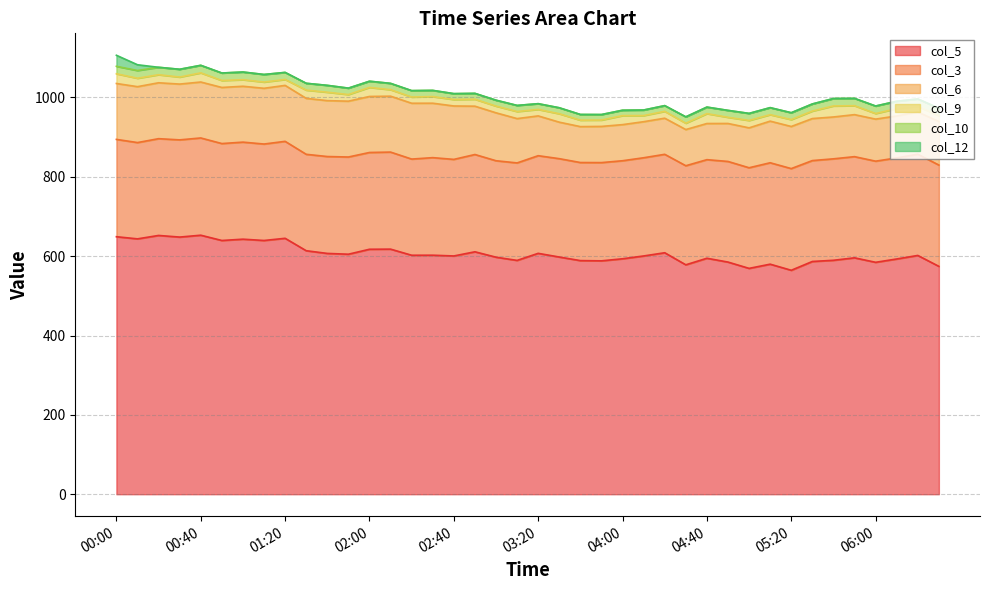

Rank the series by their maximum value, from lowest to highest.

col_10, col_9, col_12, col_6, col_3, col_5